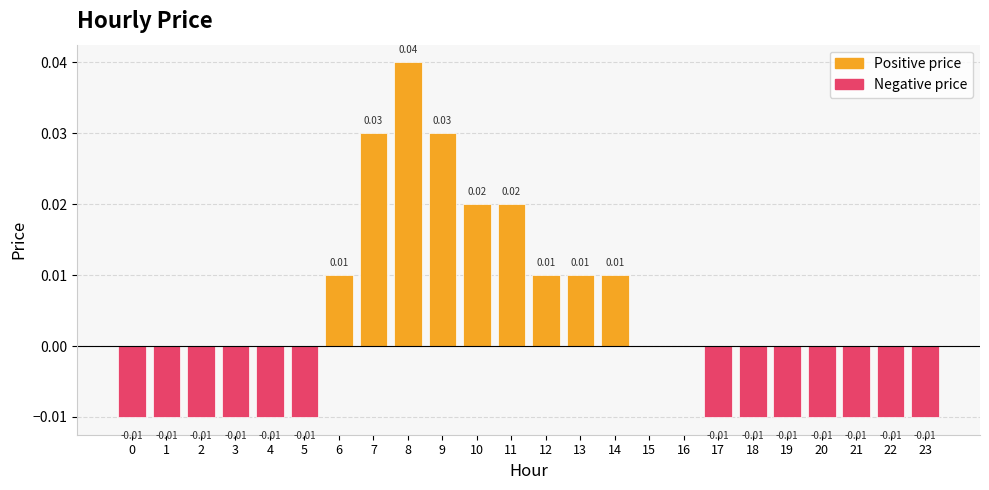

Which has a higher value, 20 or 8?

8